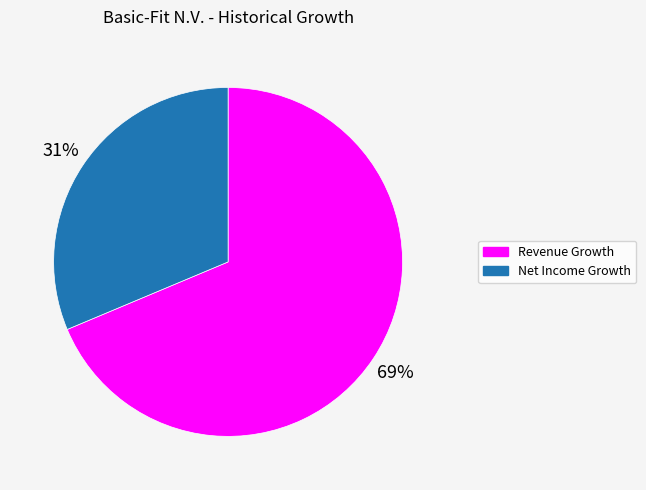

Which has a higher value, Revenue Growth or Net Income Growth?

Revenue Growth